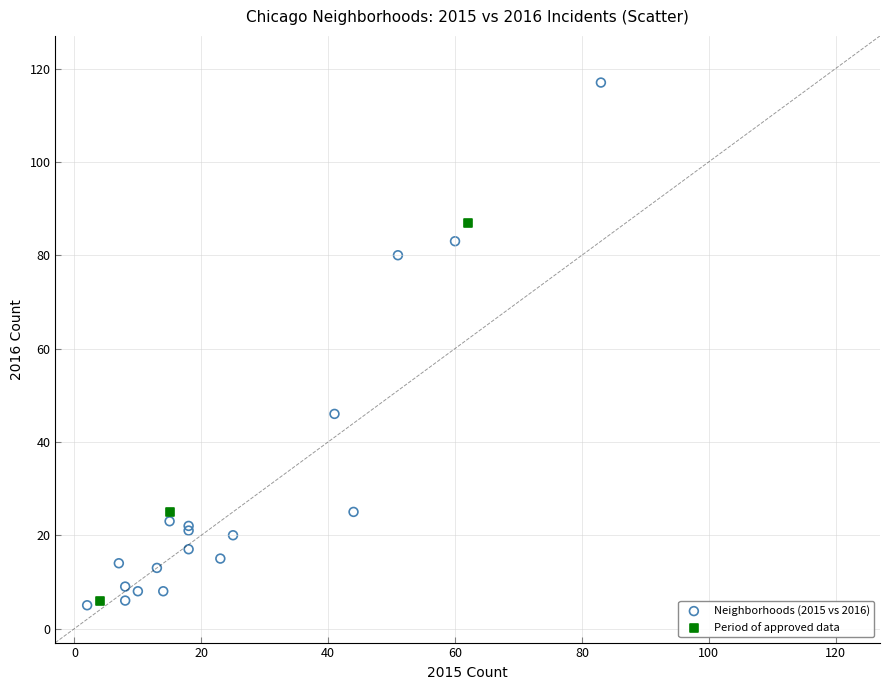

Which series reaches the maximum Y coordinate?

Neighborhoods (2015 vs 2016)